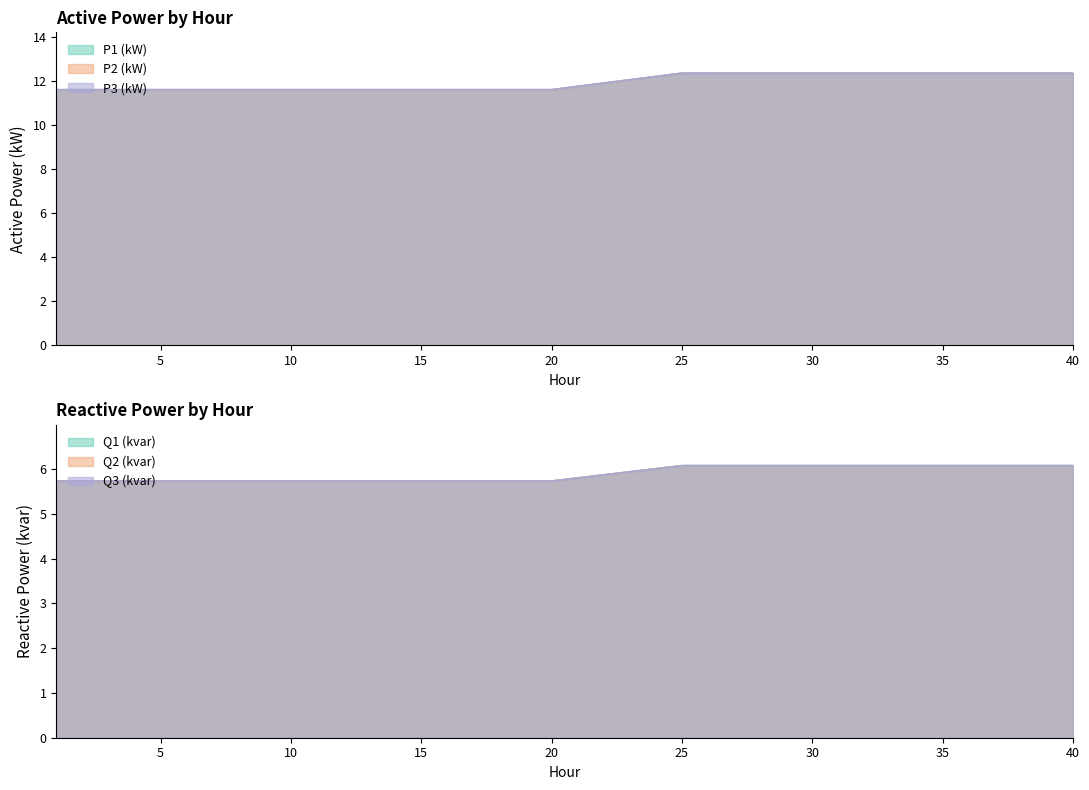

Count the P3 (kW) values in the range 11 to 12.

20